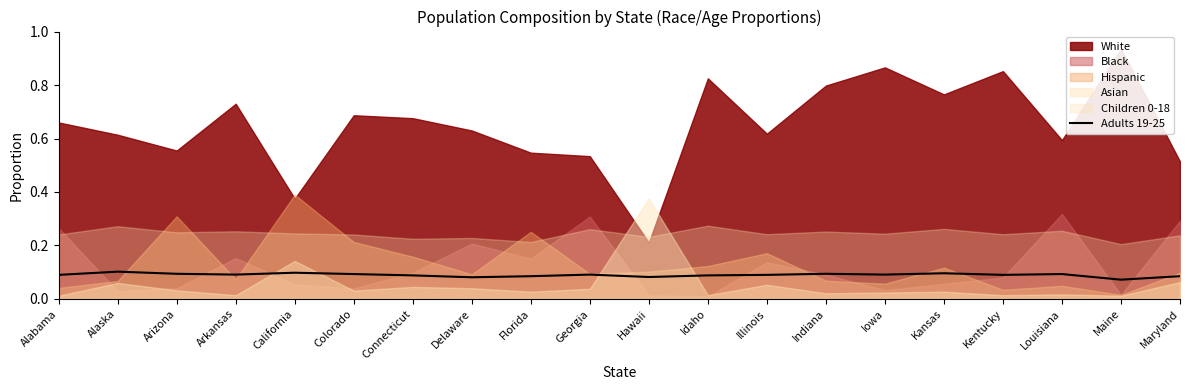

How many lines are shown in the chart?

1